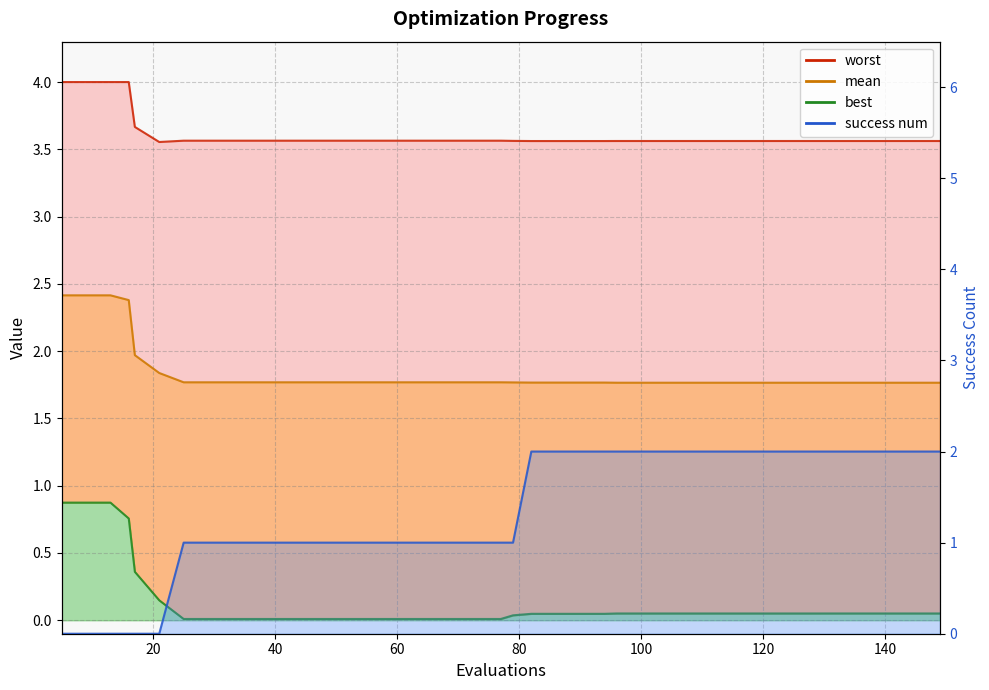

The value of mean at 37 is 0.6. True or false?

False